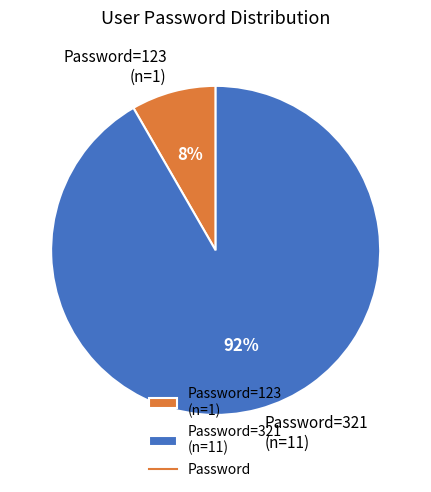

To the nearest percent, what is the average slice percentage?

50%